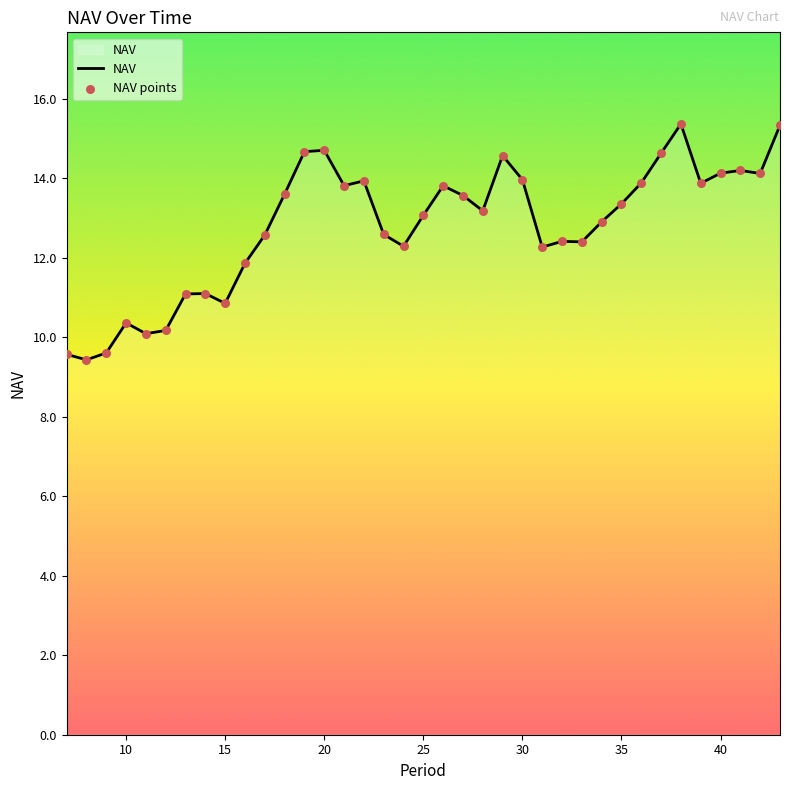

What is the greatest value displayed?

15.4